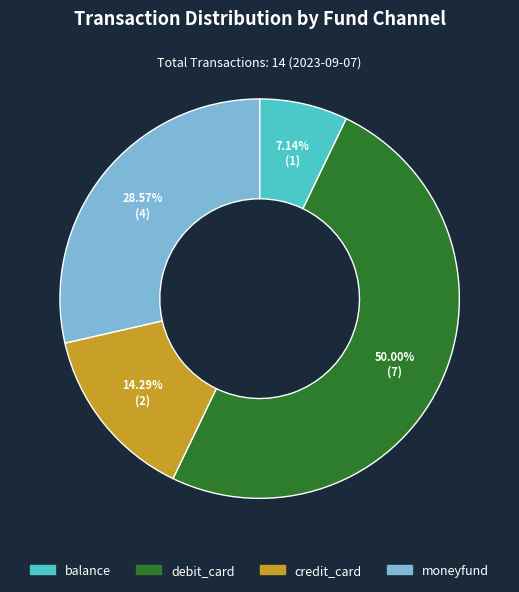

Rank the categories by value from highest to lowest.

debit_card, moneyfund, credit_card, balance